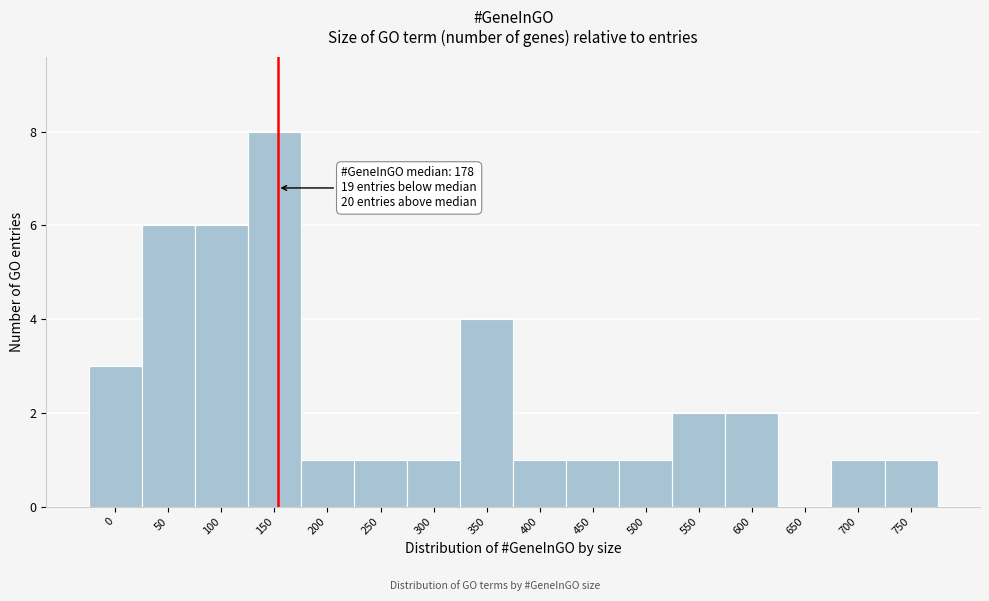

Reading left to right, what are all the values shown in this chart?

0=3	50=6	100=6	150=8	200=1	250=1	300=1	350=4	400=1	450=1	500=1	550=2	600=2	650=0	700=1	750=1